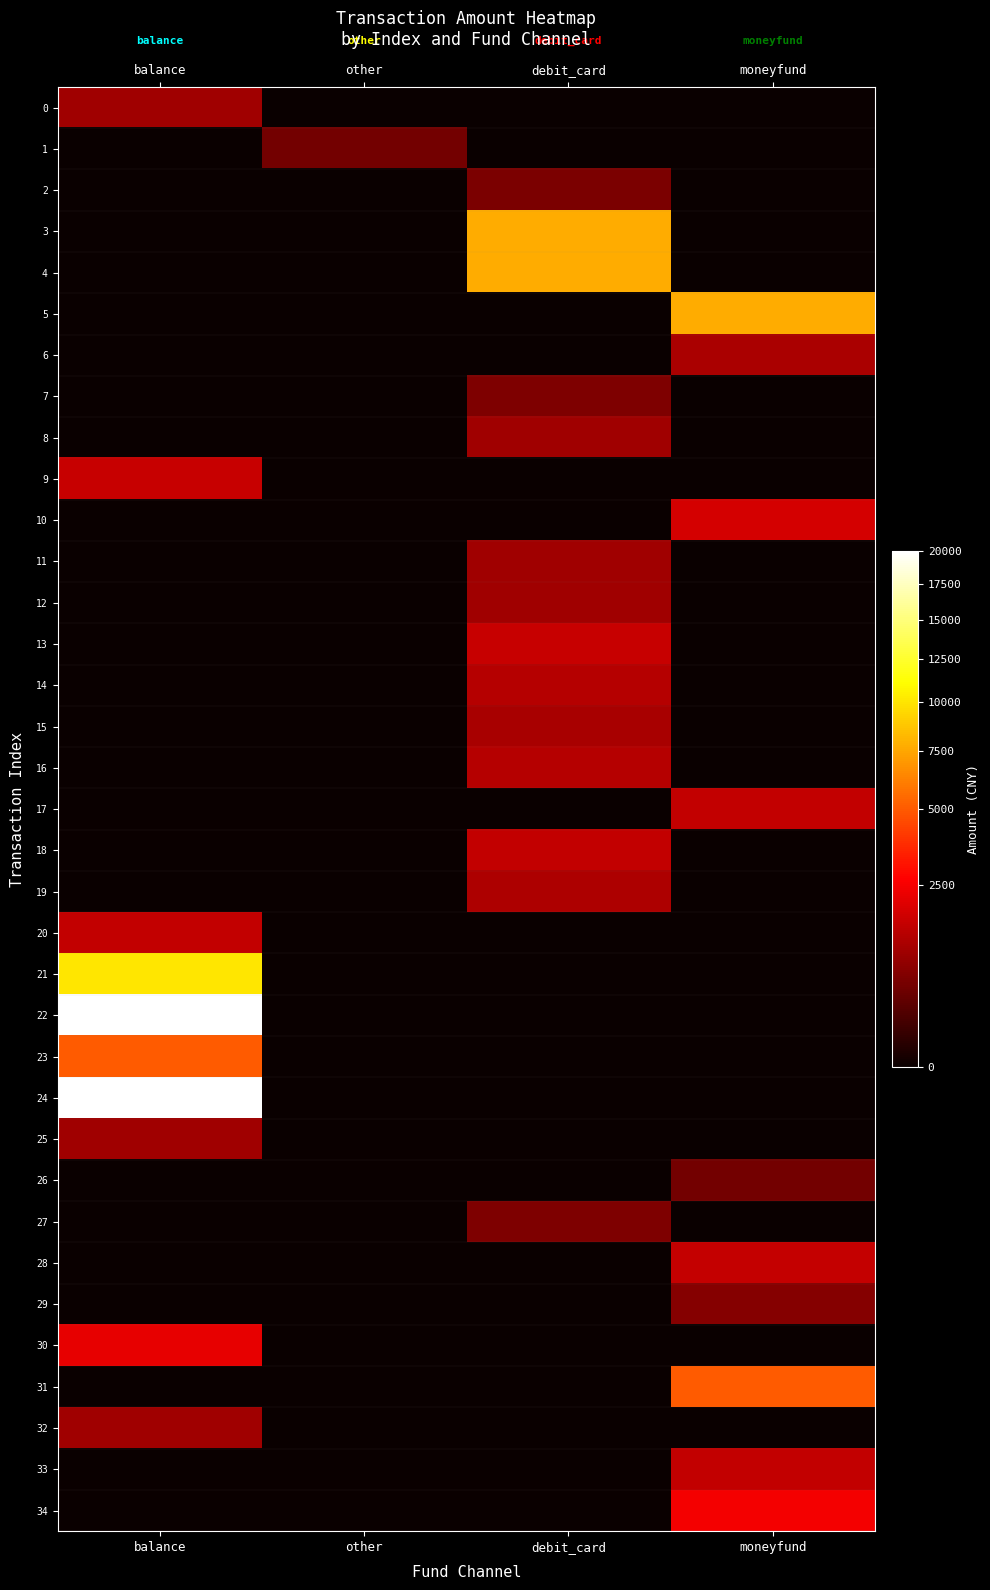

Reading right to left, extract all data points from this chart.

0: moneyfund=0.0	debit_card=0.0	other=0.0	balance=1000.0
1: moneyfund=0.0	debit_card=0.0	other=500.0	balance=0.0
2: moneyfund=0.0	debit_card=588.0	other=0.0	balance=0.0
3: moneyfund=0.0	debit_card=7800.0	other=0.0	balance=0.0
4: moneyfund=0.0	debit_card=7800.0	other=0.0	balance=0.0
5: moneyfund=7800.0	debit_card=0.0	other=0.0	balance=0.0
6: moneyfund=1155.0	debit_card=0.0	other=0.0	balance=0.0
7: moneyfund=0.0	debit_card=599.0	other=0.0	balance=0.0
8: moneyfund=0.0	debit_card=1001.0	other=0.0	balance=0.0
9: moneyfund=0.0	debit_card=0.0	other=0.0	balance=1620.0
10: moneyfund=1824.8	debit_card=0.0	other=0.0	balance=0.0
11: moneyfund=0.0	debit_card=1001.0	other=0.0	balance=0.0
12: moneyfund=0.0	debit_card=1000.0	other=0.0	balance=0.0
13: moneyfund=0.0	debit_card=1600.0	other=0.0	balance=0.0
14: moneyfund=0.0	debit_card=1300.0	other=0.0	balance=0.0
15: moneyfund=0.0	debit_card=1100.0	other=0.0	balance=0.0
16: moneyfund=0.0	debit_card=1300.0	other=0.0	balance=0.0
17: moneyfund=1501.5	debit_card=0.0	other=0.0	balance=0.0
18: moneyfund=0.0	debit_card=1500.0	other=0.0	balance=0.0
19: moneyfund=0.0	debit_card=1200.0	other=0.0	balance=0.0
20: moneyfund=0.0	debit_card=0.0	other=0.0	balance=1530.0
21: moneyfund=0.0	debit_card=0.0	other=0.0	balance=10000.0
22: moneyfund=0.0	debit_card=0.0	other=0.0	balance=19932.0
23: moneyfund=0.0	debit_card=0.0	other=0.0	balance=5000.0
24: moneyfund=0.0	debit_card=0.0	other=0.0	balance=20000.0
25: moneyfund=0.0	debit_card=0.0	other=0.0	balance=1000.0
26: moneyfund=498.0	debit_card=0.0	other=0.0	balance=0.0
27: moneyfund=0.0	debit_card=600.0	other=0.0	balance=0.0
28: moneyfund=1567.0	debit_card=0.0	other=0.0	balance=0.0
29: moneyfund=699.0	debit_card=0.0	other=0.0	balance=0.0
30: moneyfund=0.0	debit_card=0.0	other=0.0	balance=2155.0
31: moneyfund=5000.0	debit_card=0.0	other=0.0	balance=0.0
32: moneyfund=0.0	debit_card=0.0	other=0.0	balance=1000.0
33: moneyfund=1499.0	debit_card=0.0	other=0.0	balance=0.0
34: moneyfund=2460.0	debit_card=0.0	other=0.0	balance=0.0